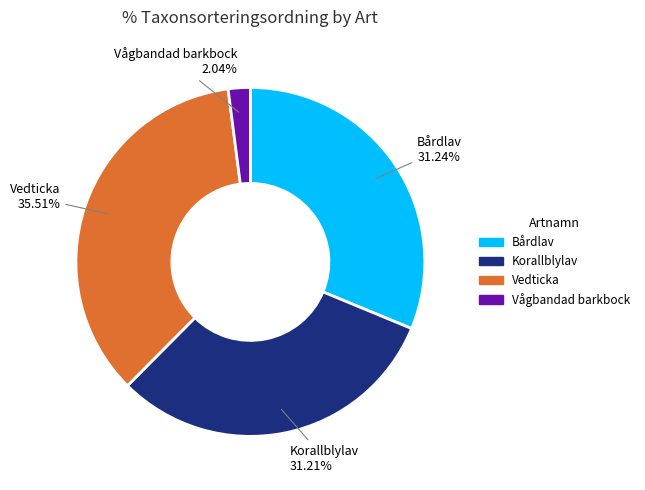

What is the largest slice in the pie chart?

Vedticka